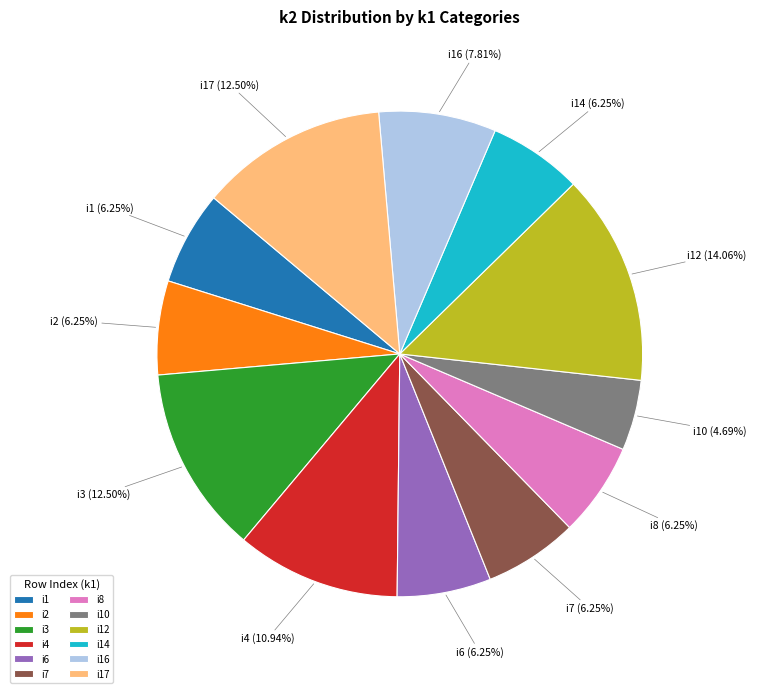

To the nearest percent, what is the difference between the i16 and i1 slice percentages?

2%